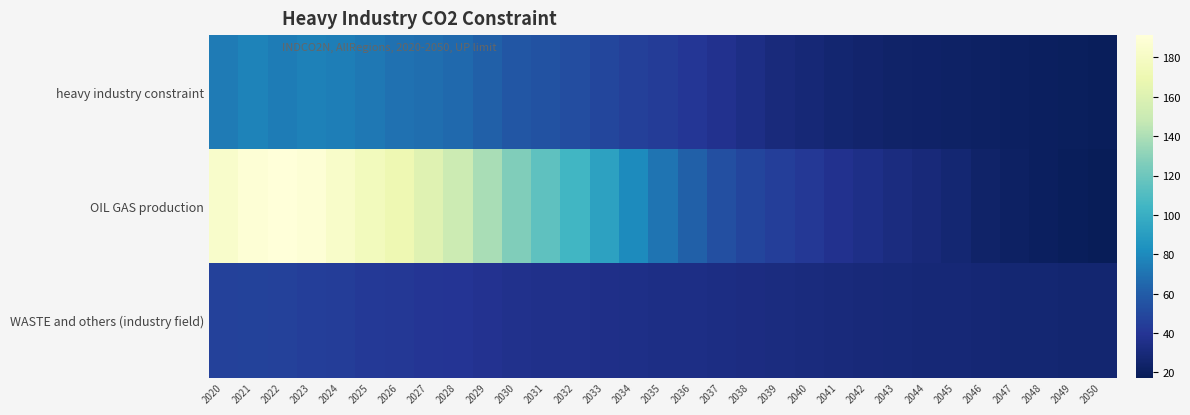

What is the difference between the highest and lowest values at 2032?

68.6